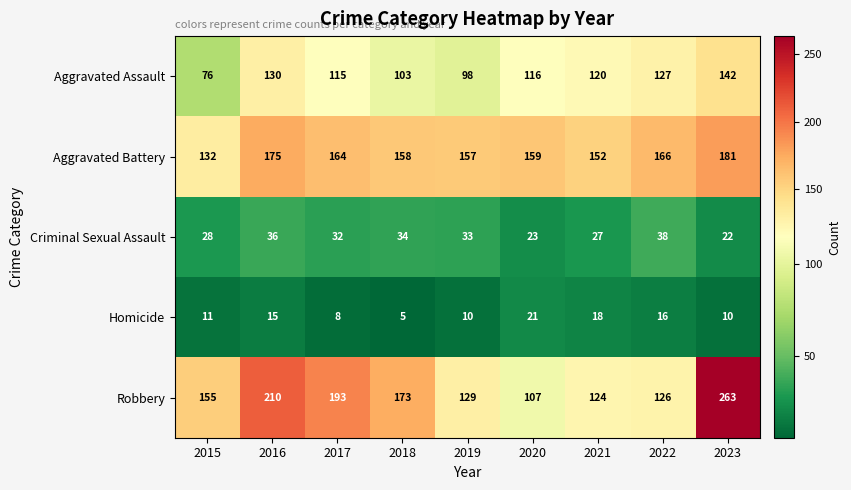

Where is Criminal Sexual Assault nearest to the value 30?

2015